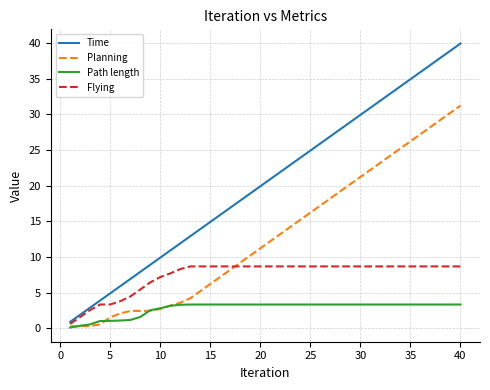

Which series has the widest spread of values?

Time